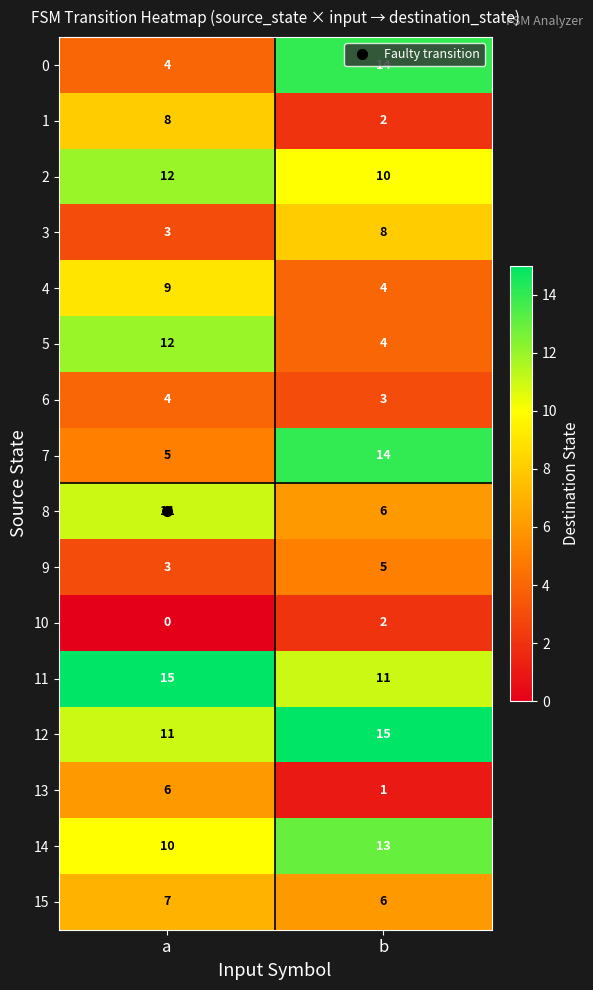

How many distinct data groups are displayed?

16